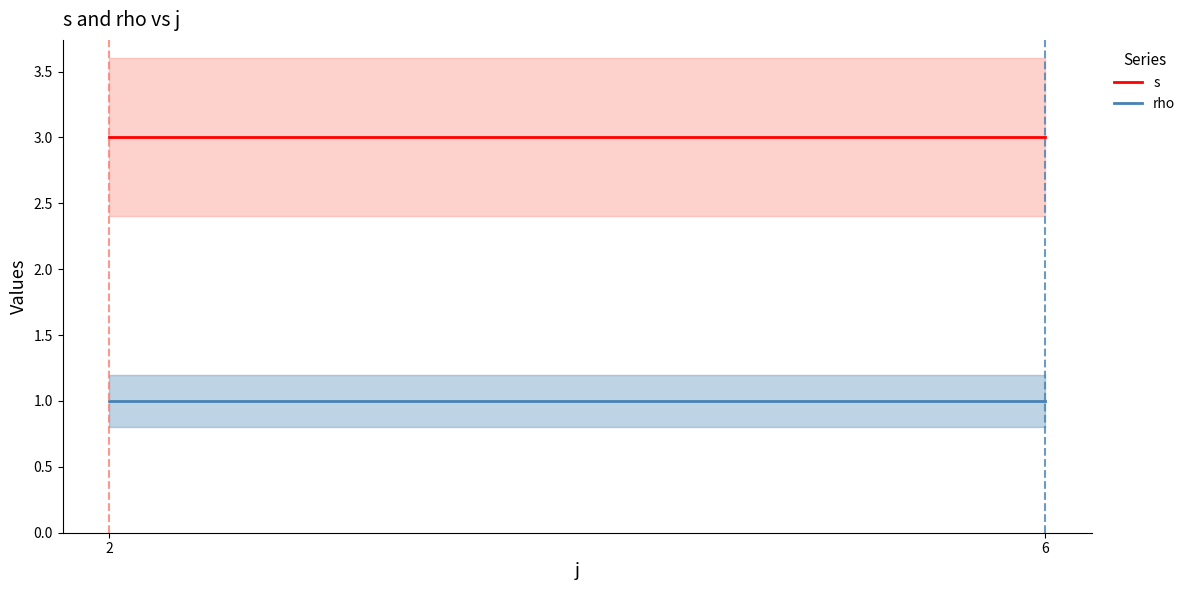

Reading left to right, list all the values displayed in this chart.

s: 2=3	6=3
rho: 2=1	6=1